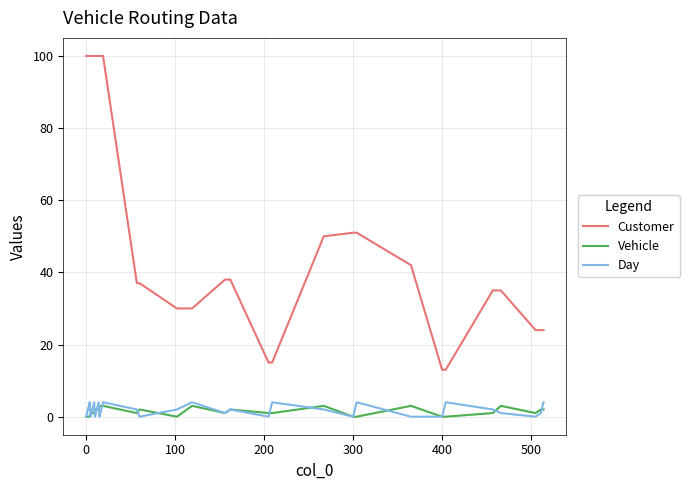

True or false: Customer and Day intersect in this chart.

False